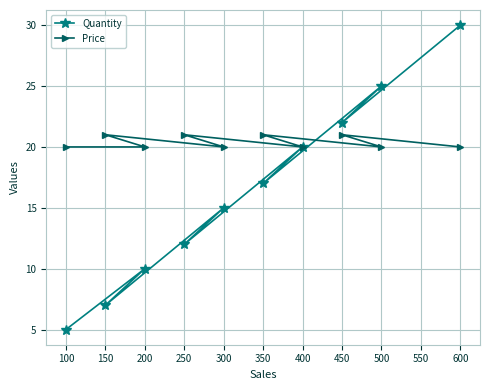

How many lines are shown in the chart?

2